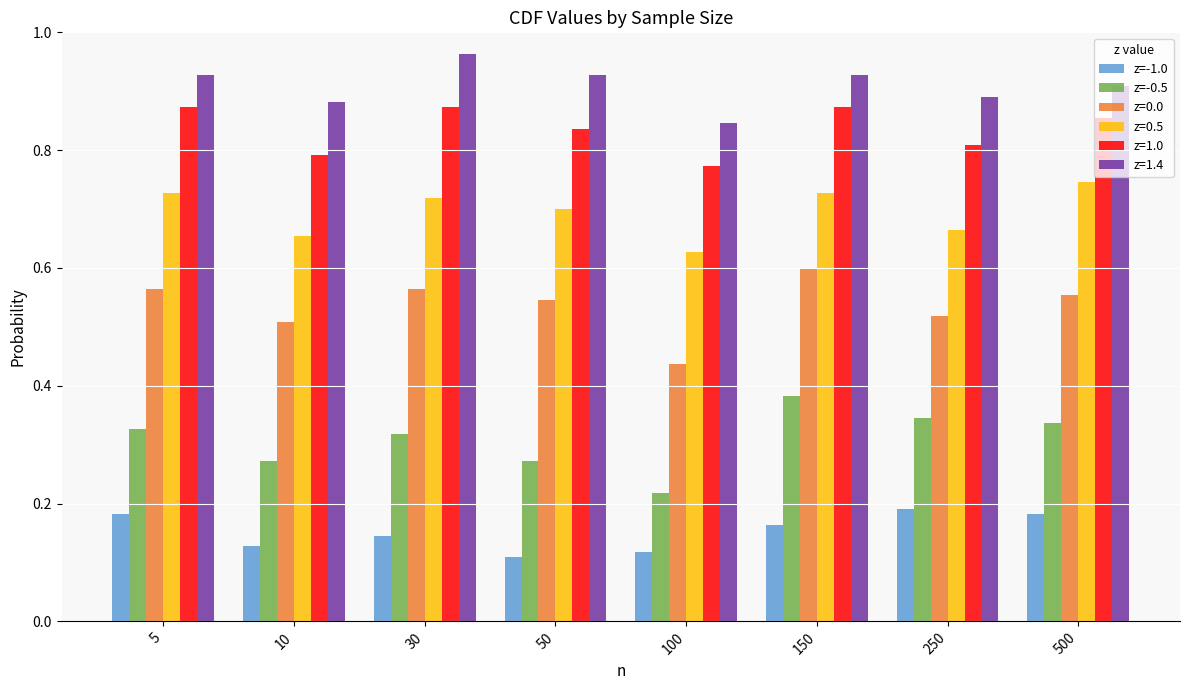

Which label corresponds to the largest value in the chart?

30